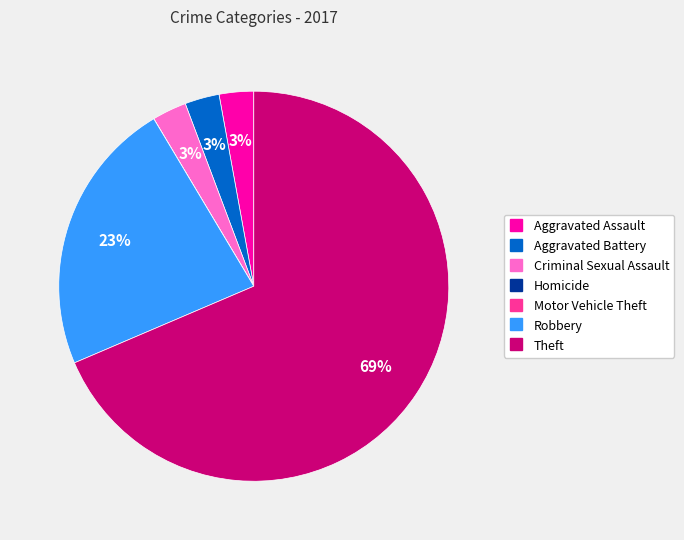

To the nearest percent, what portion does Aggravated Battery represent?

3%